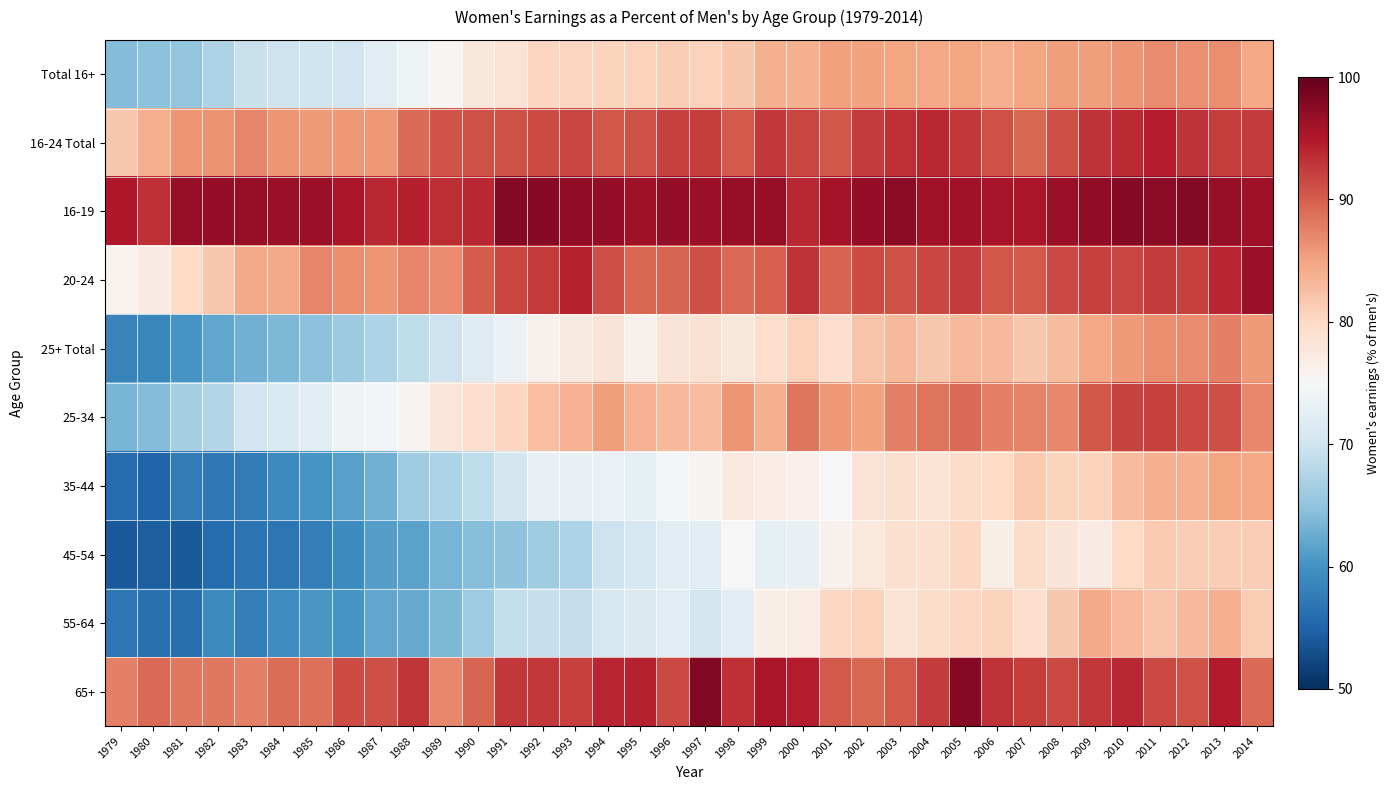

Between 1996 and 1997, which is larger?

1996